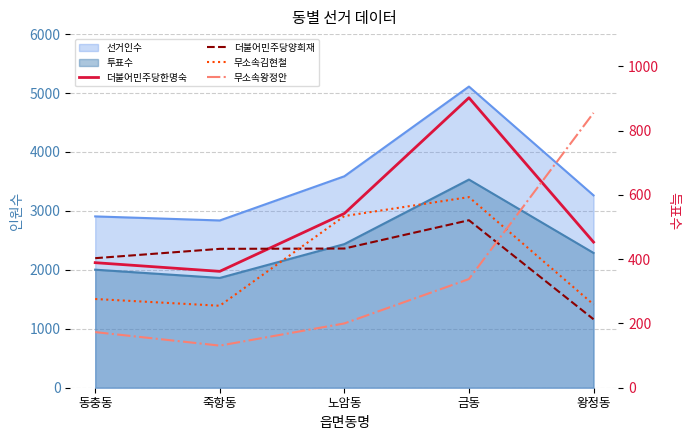

Rank the categories by 무소속왕정안 value from highest to lowest.

왕정동, 금동, 노암동, 동충동, 죽항동